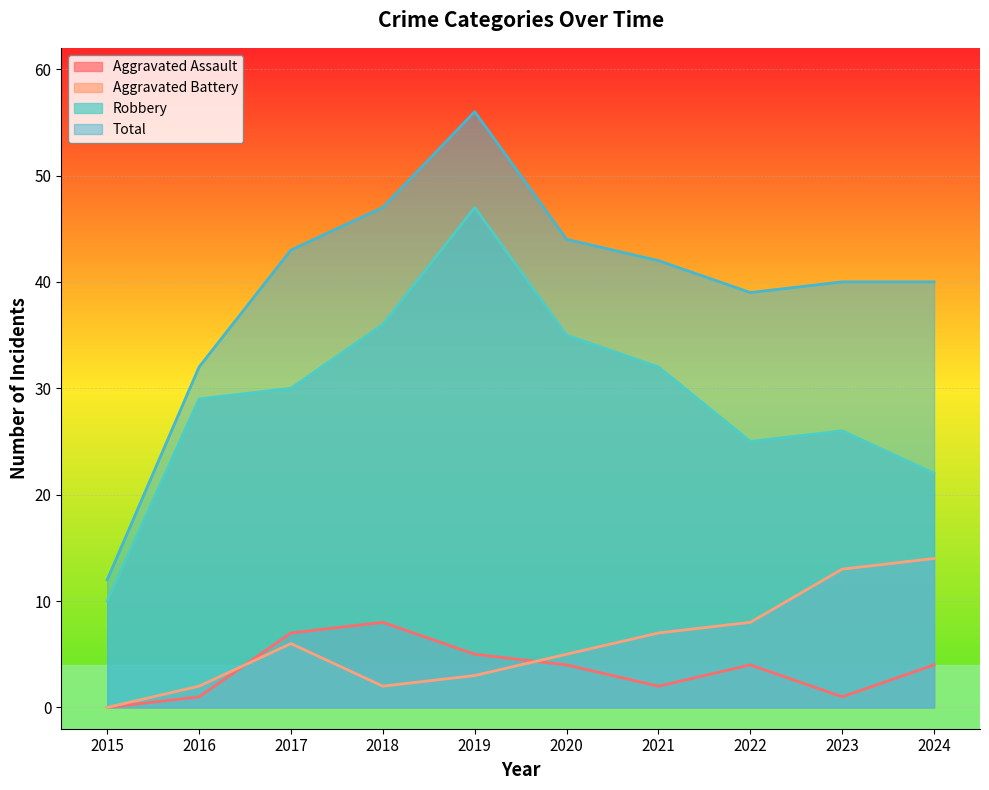

Reading left to right, transcribe all the data shown in this chart.

Aggravated Assault: 2015=0	2016=1	2017=7	2018=8	2019=5	2020=4	2021=2	2022=4	2023=1	2024=4
Aggravated Battery: 2015=0	2016=2	2017=6	2018=2	2019=3	2020=5	2021=7	2022=8	2023=13	2024=14
Robbery: 2015=10	2016=29	2017=30	2018=36	2019=47	2020=35	2021=32	2022=25	2023=26	2024=22
Total: 2015=12	2016=32	2017=43	2018=47	2019=56	2020=44	2021=42	2022=39	2023=40	2024=40